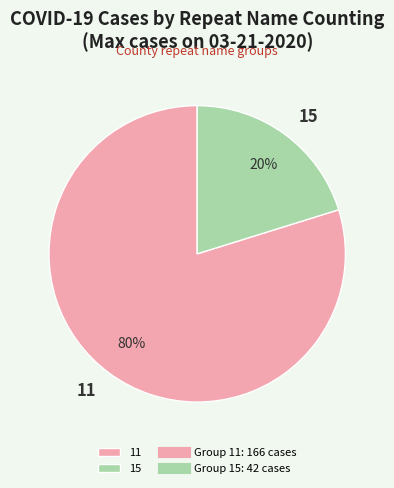

To the nearest percent, what portion does 11 represent?

80%